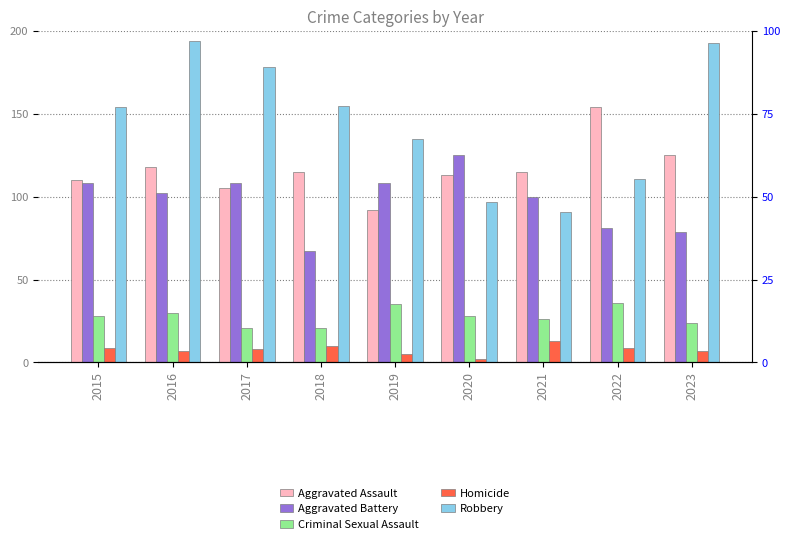

Reading right to left, what are all the values shown in this chart?

Aggravated Assault: 2023=125	2022=154	2021=115	2020=113	2019=92	2018=115	2017=105	2016=118	2015=110
Aggravated Battery: 2023=79	2022=81	2021=100	2020=125	2019=108	2018=67	2017=108	2016=102	2015=108
Criminal Sexual Assault: 2023=24	2022=36	2021=26	2020=28	2019=35	2018=21	2017=21	2016=30	2015=28
Homicide: 2023=7	2022=9	2021=13	2020=2	2019=5	2018=10	2017=8	2016=7	2015=9
Robbery: 2023=193	2022=111	2021=91	2020=97	2019=135	2018=155	2017=178	2016=194	2015=154